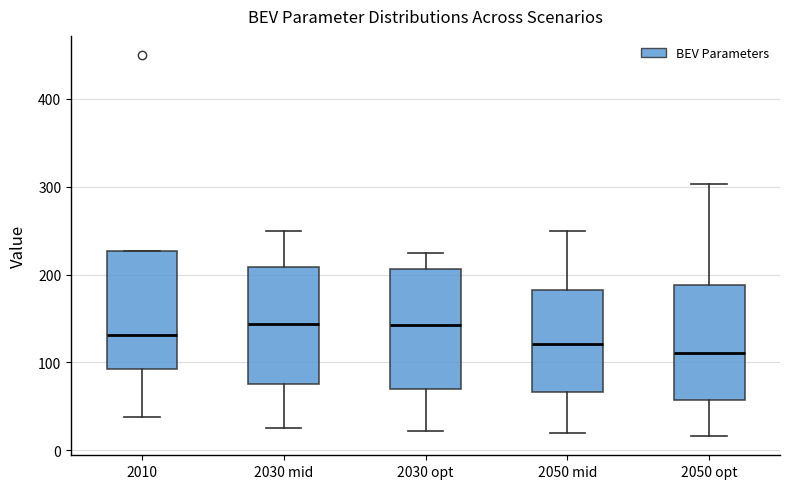

Reading left to right, read every box against the y-axis: the position of its median line, the range the box covers, and the ends of its whiskers. The values are not printed on the chart, so give them approximately, as read against the axis.

2010: median 130, box 90 to 230, whiskers 40 to 230
2030 mid: median 140, box 80 to 210, whiskers 30 to 250
2030 opt: median 140, box 70 to 210, whiskers 20 to 230
2050 mid: median 120, box 70 to 180, whiskers 20 to 250
2050 opt: median 110, box 60 to 190, whiskers 20 to 300